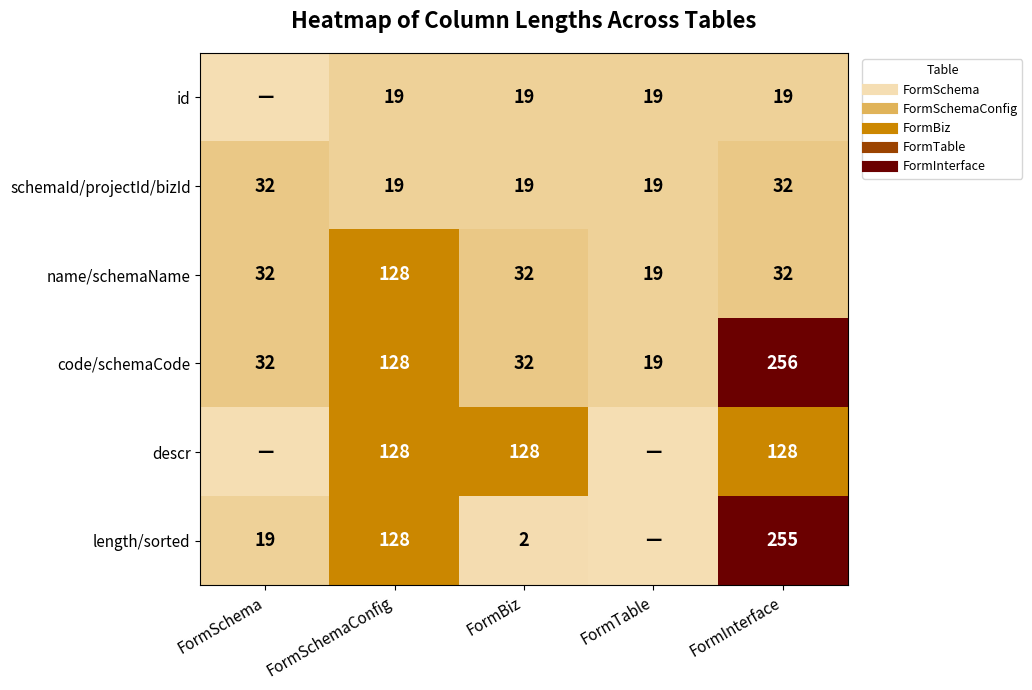

What is the total value across all series at FormBiz?

232